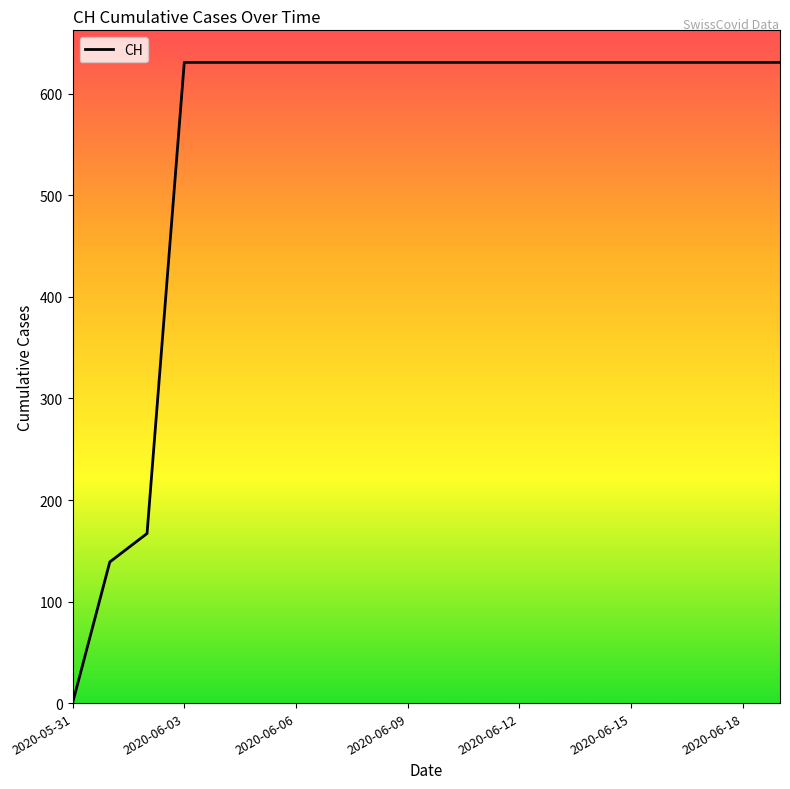

What is the maximum value shown in the chart?

631